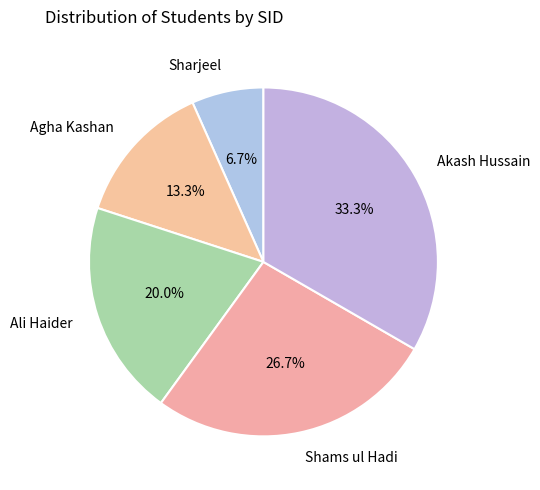

Which slice is the largest?

Akash Hussain